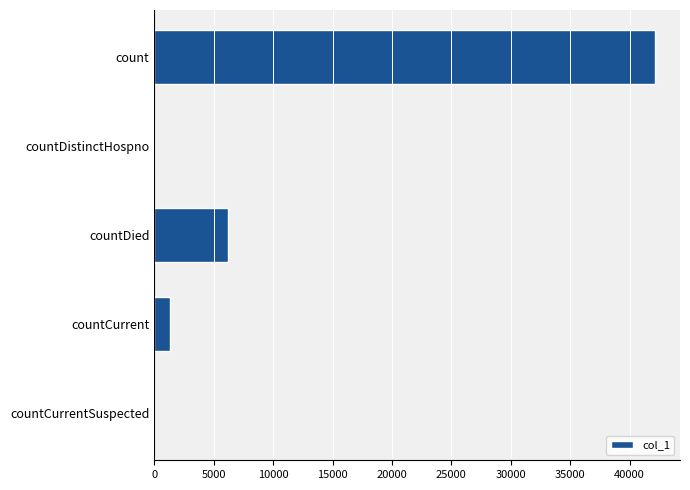

What is the change in value from count to countDied?

-35936